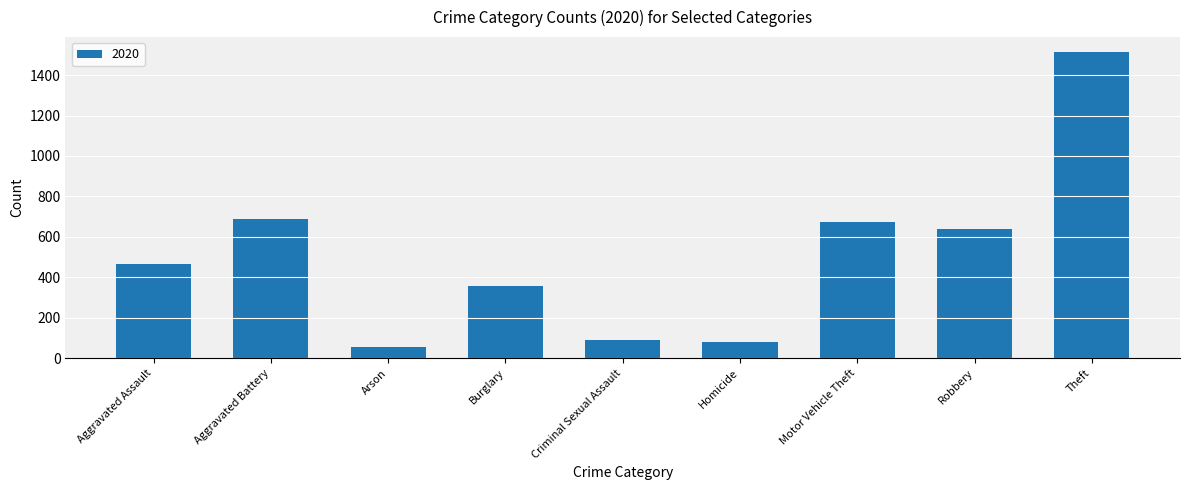

What is the greatest value displayed?

1512